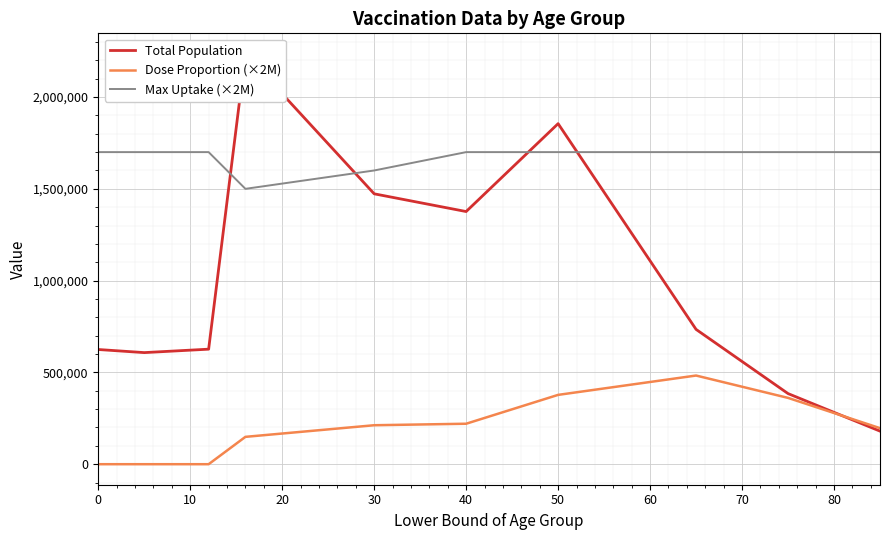

The value of Dose Proportion (×2M) at 40 is 123882.5. True or false?

False